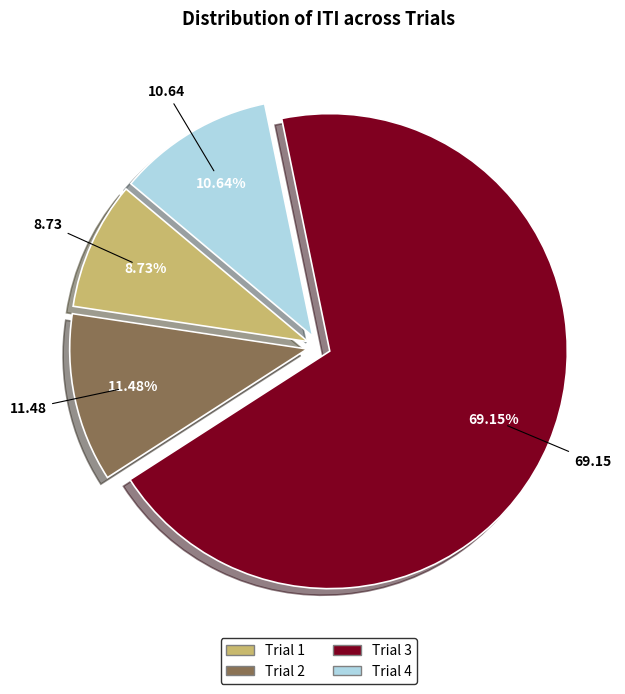

True or false: Trial 2 accounts for 1% of the total.

False